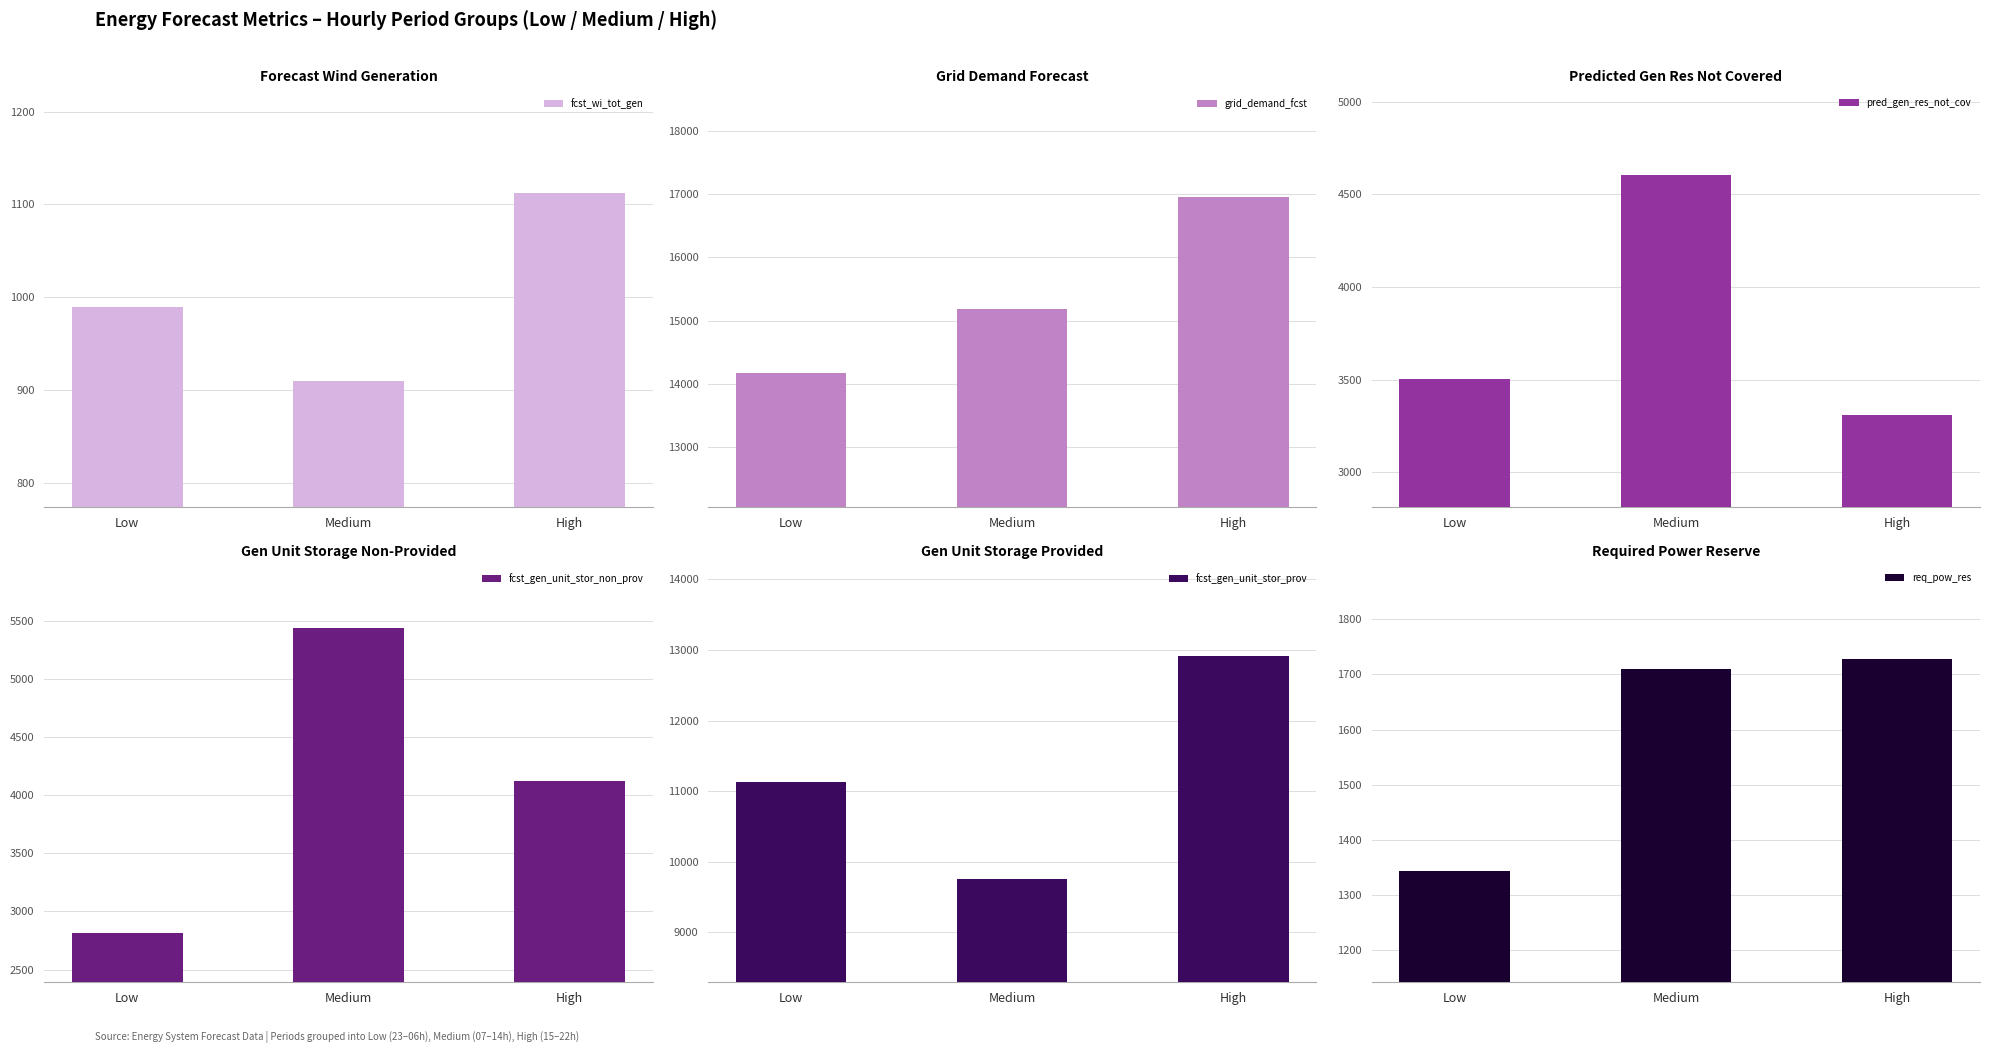

Which series has the largest total across all categories?

grid_demand_fcst